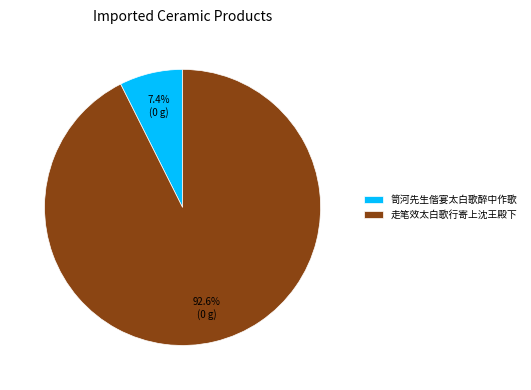

To the nearest percent, what is the combined percentage of 笥河先生偕宴太白歌醉中作歌 and 走笔效太白歌行寄上沈王殿下?

100%